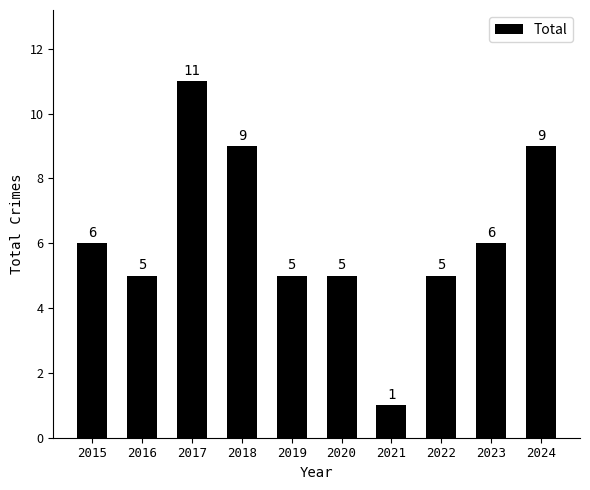

Which category has the highest value across all series?

2017